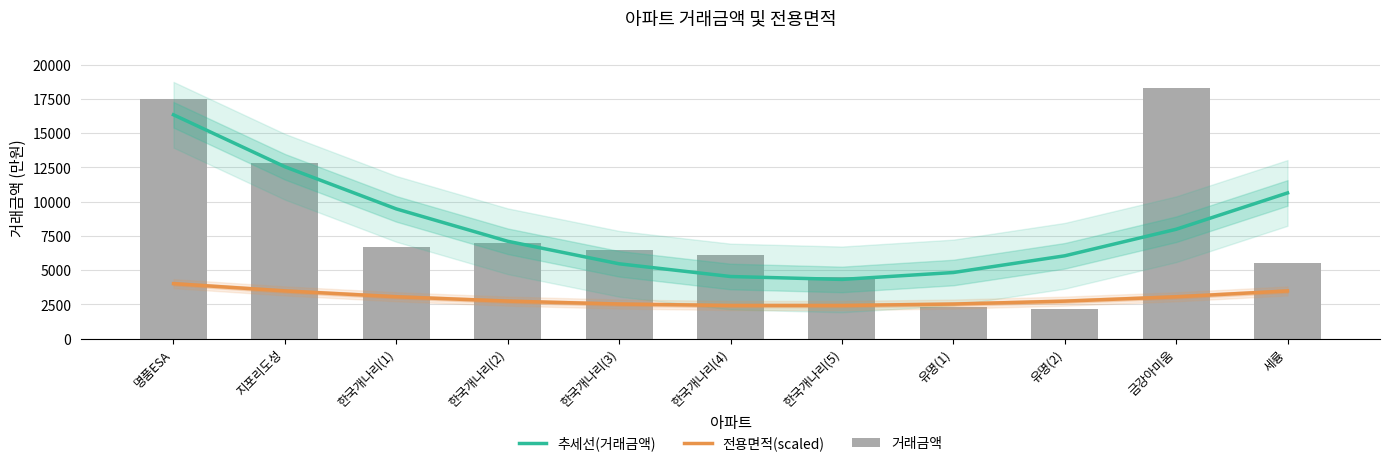

The 전용면적(scaled) series shows 3063.4 at 한국개나리(1). True or false?

True